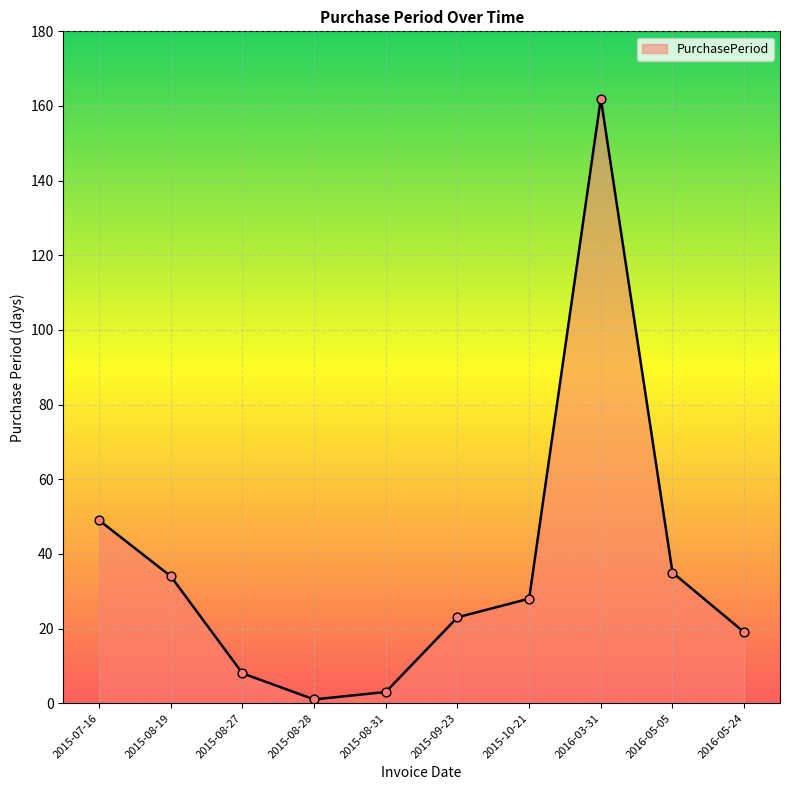

Between 2015-07-16 and 2015-09-23, which is larger?

2015-07-16